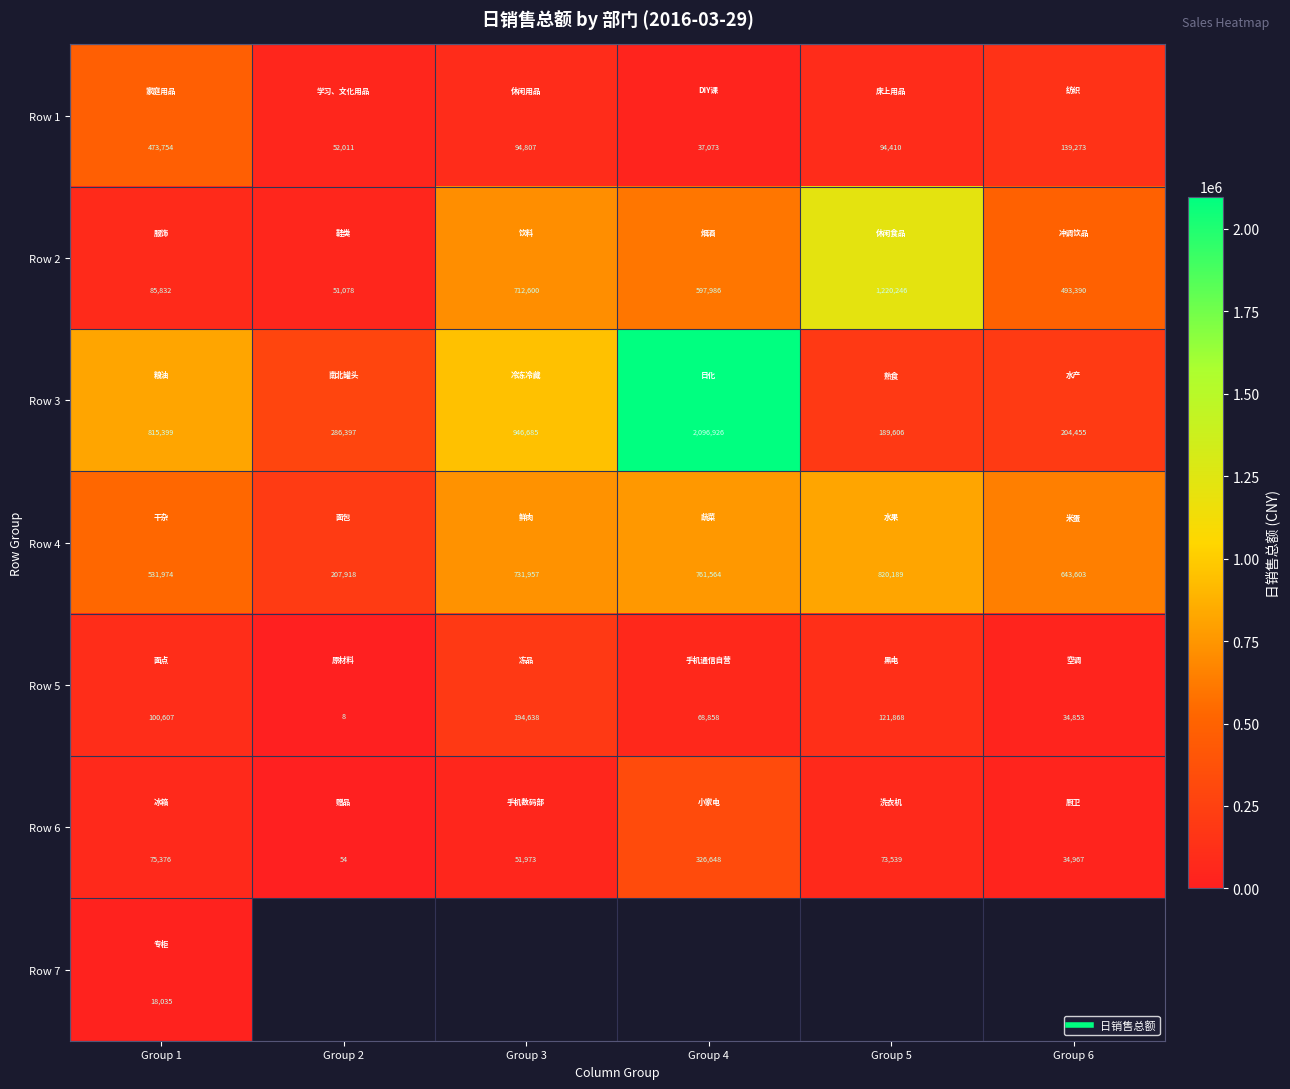

Which has a higher value, Group 5 or Group 3?

Group 3